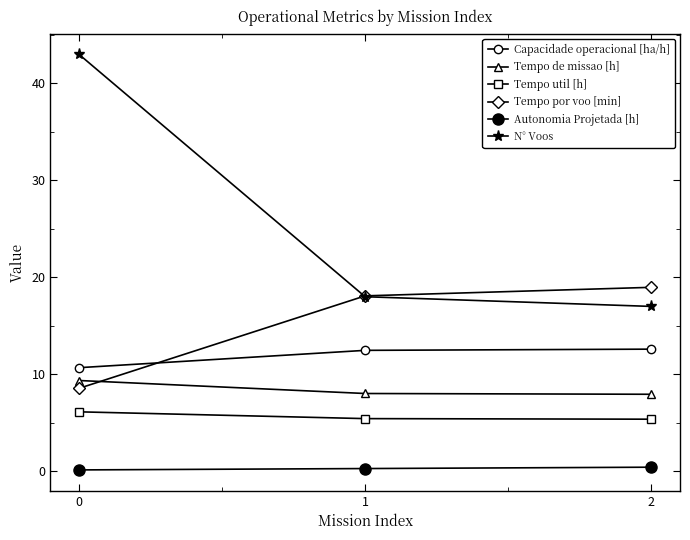

Is this an area chart (filled region under the line)?

No